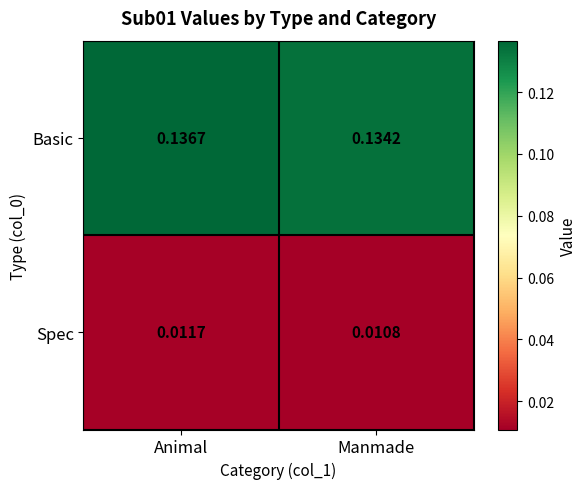

Which series changed the most between Animal and Manmade?

Basic